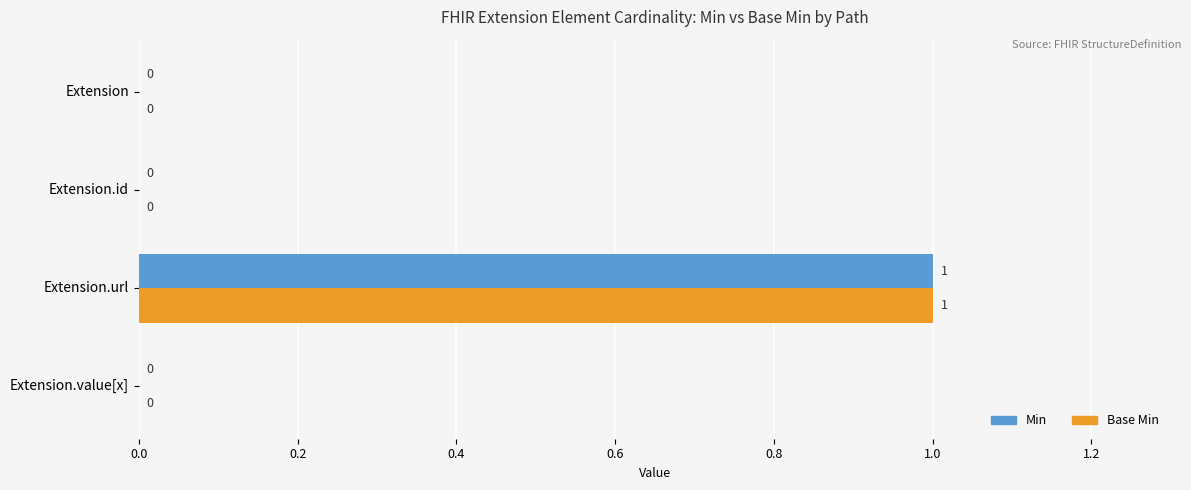

Which category has the highest value across all series?

Extension.url